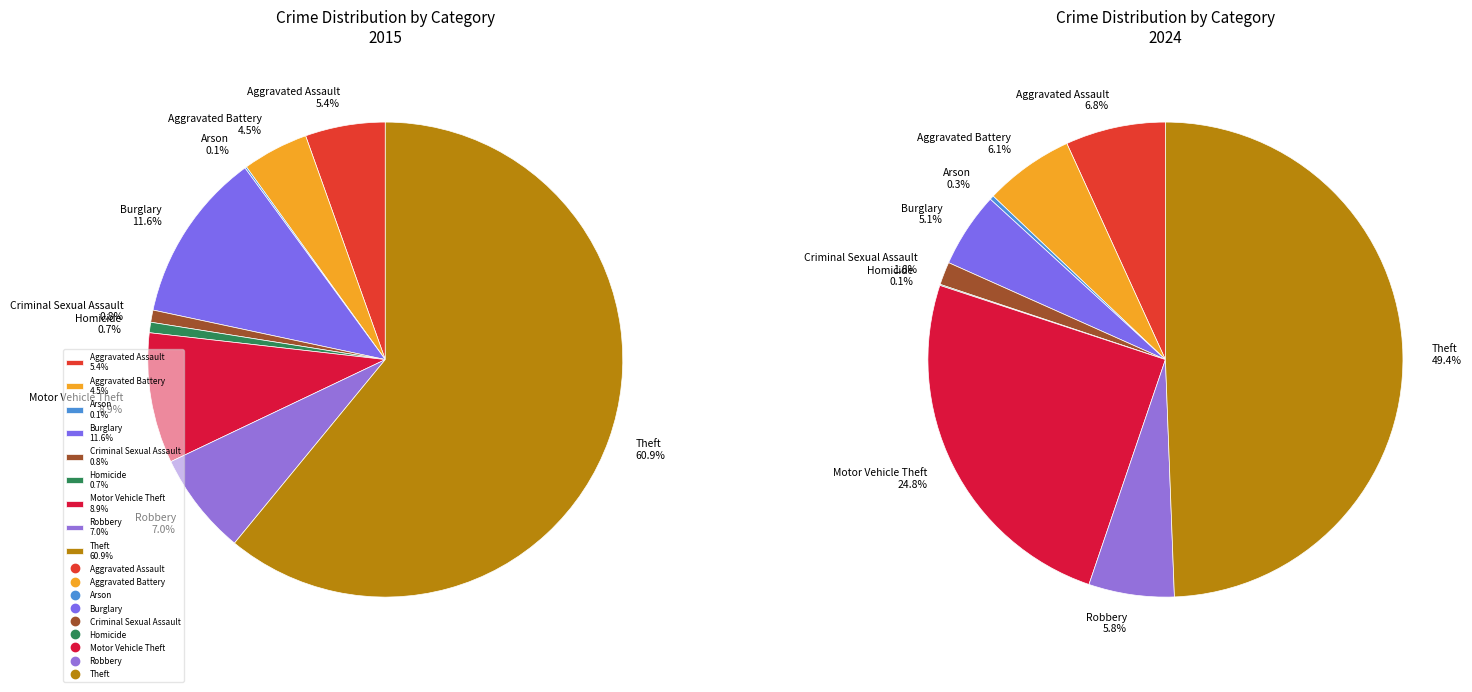

What portion of the pie excludes Motor Vehicle Theft?

91.1%